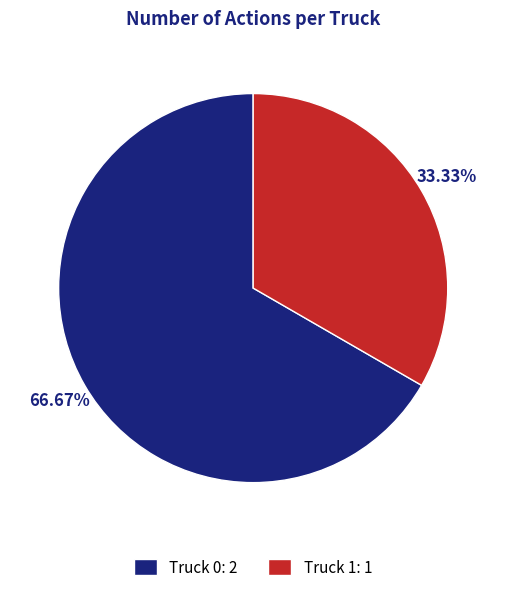

Is it true that Truck 1 is 33% of the pie?

True